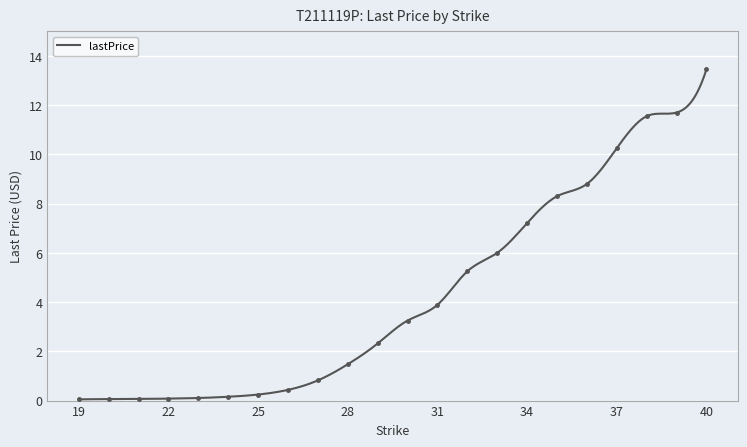

How many data points are less than 3?

11